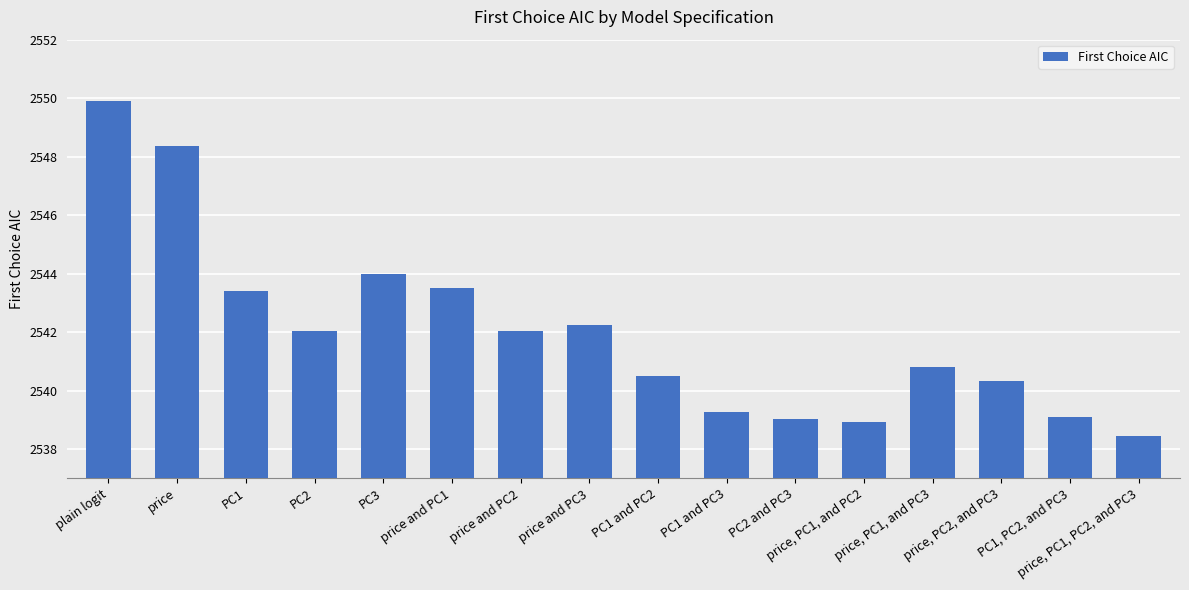

What is the smallest value displayed?

2538.5